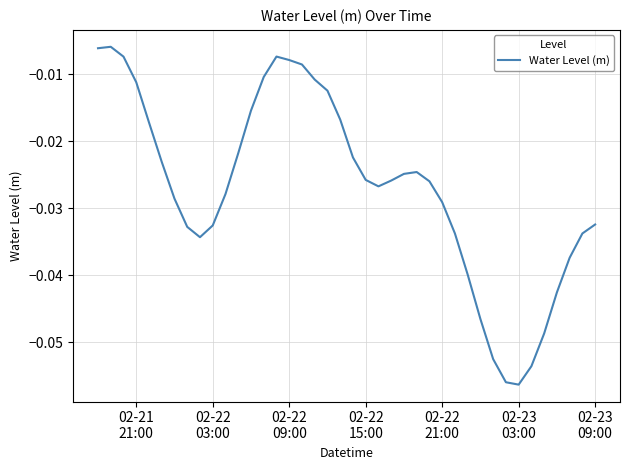

Does the chart have visible grid lines?

Yes